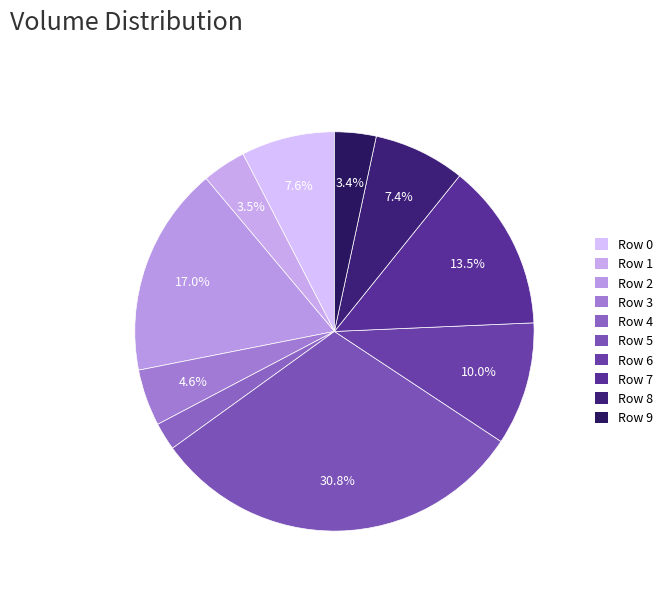

How many segments does this pie chart have?

10